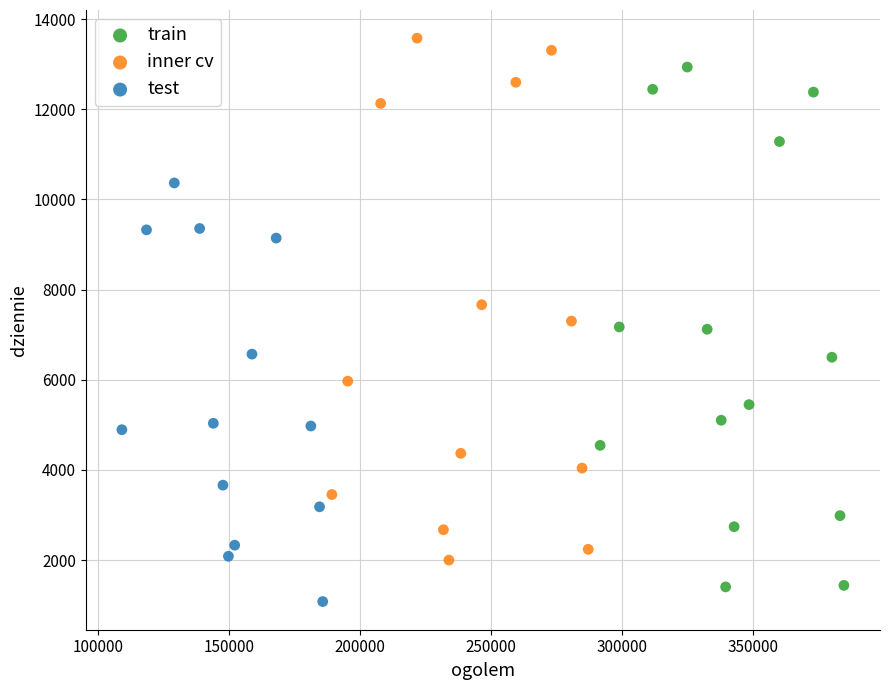

Which series reaches the maximum Y coordinate?

inner cv